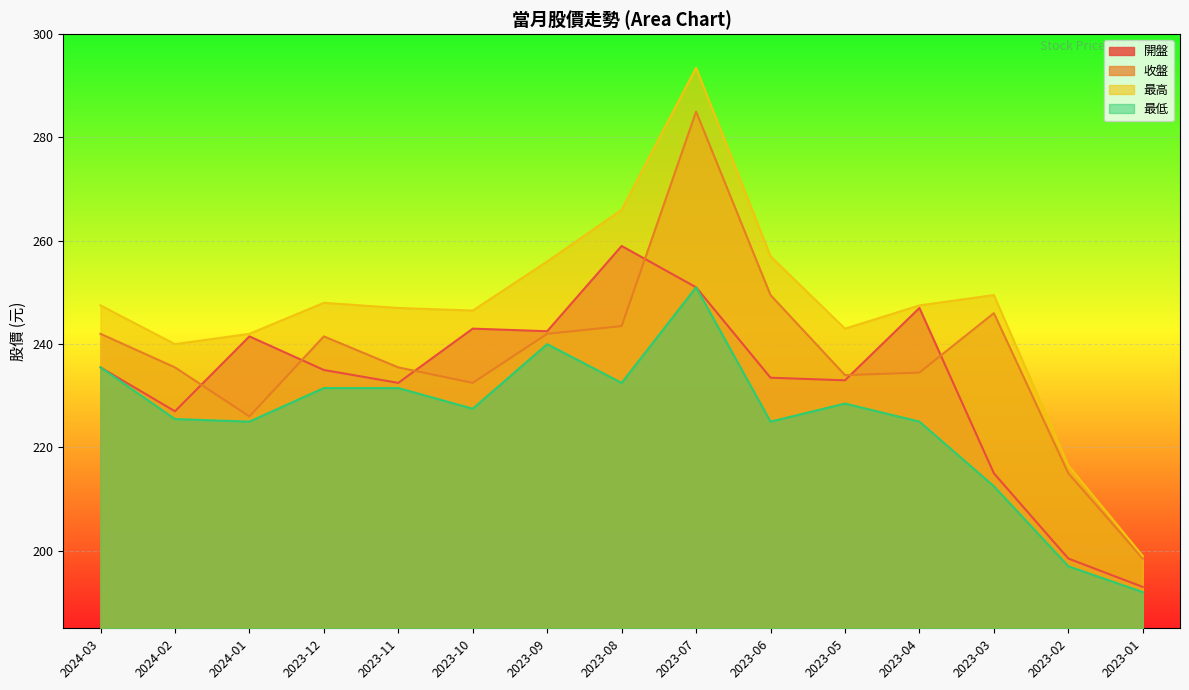

What is the sum of all 開盤 values?

3487.0